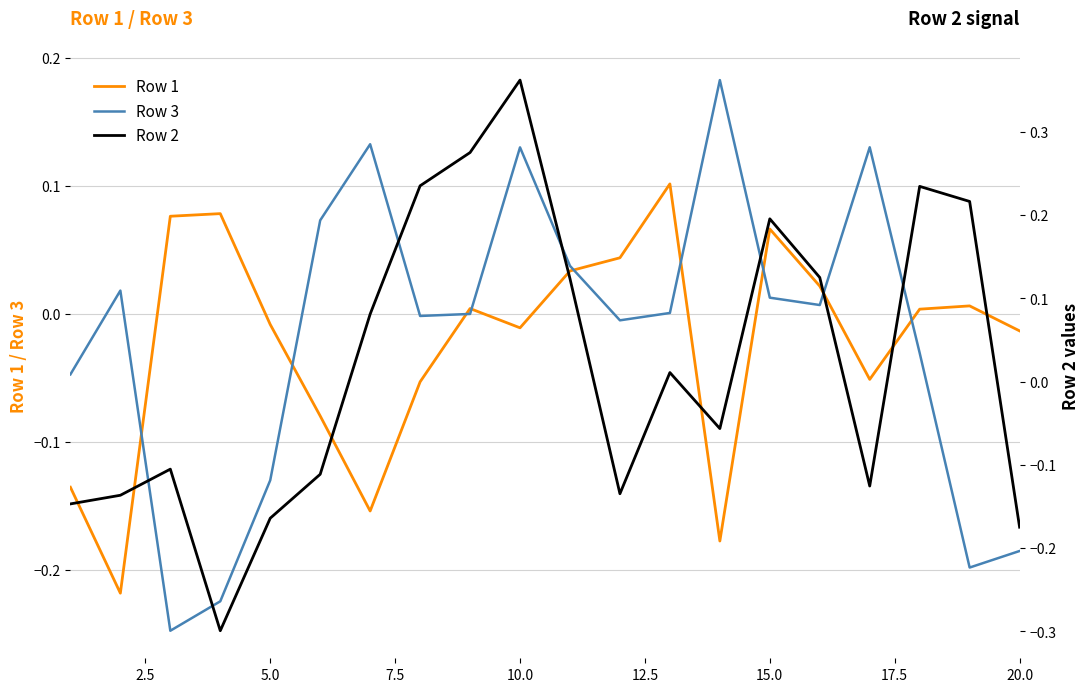

How many data points does each series have?

20